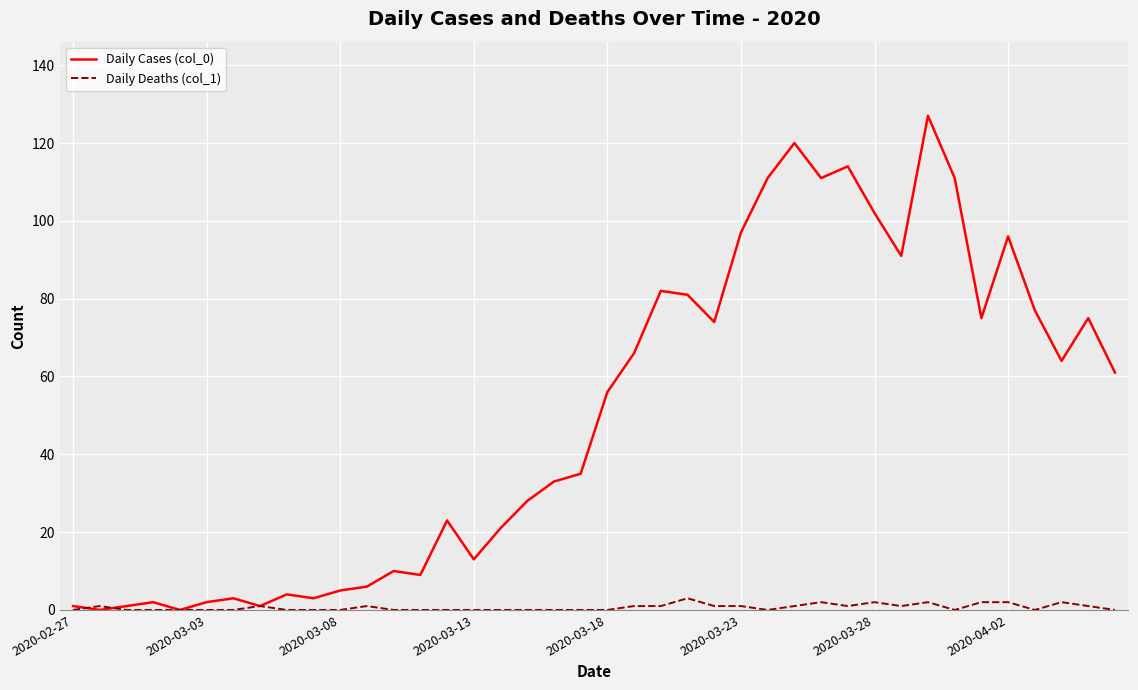

Which series ends up on top after the final intersection of Daily Cases (col_0) and Daily Deaths (col_1)?

Daily Cases (col_0)